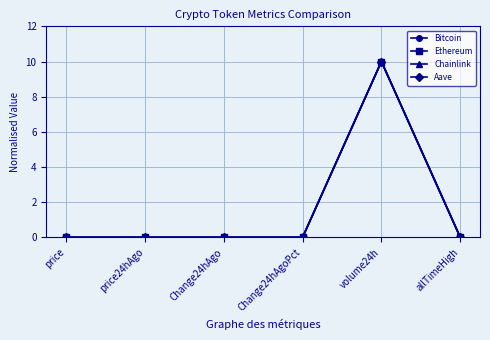

How many interior local peaks does the Chainlink series have?

2